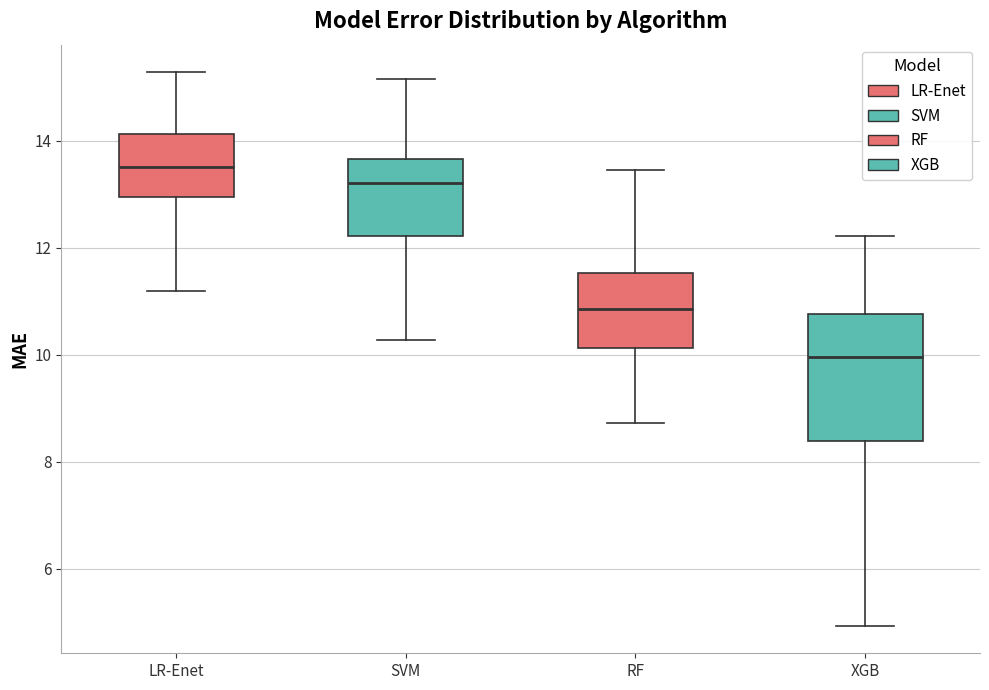

Which box's median line is the lowest?

XGB